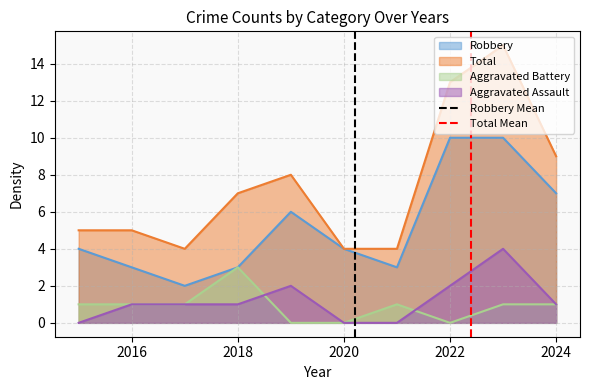

How many positive values does the Robbery Mean series have?

1